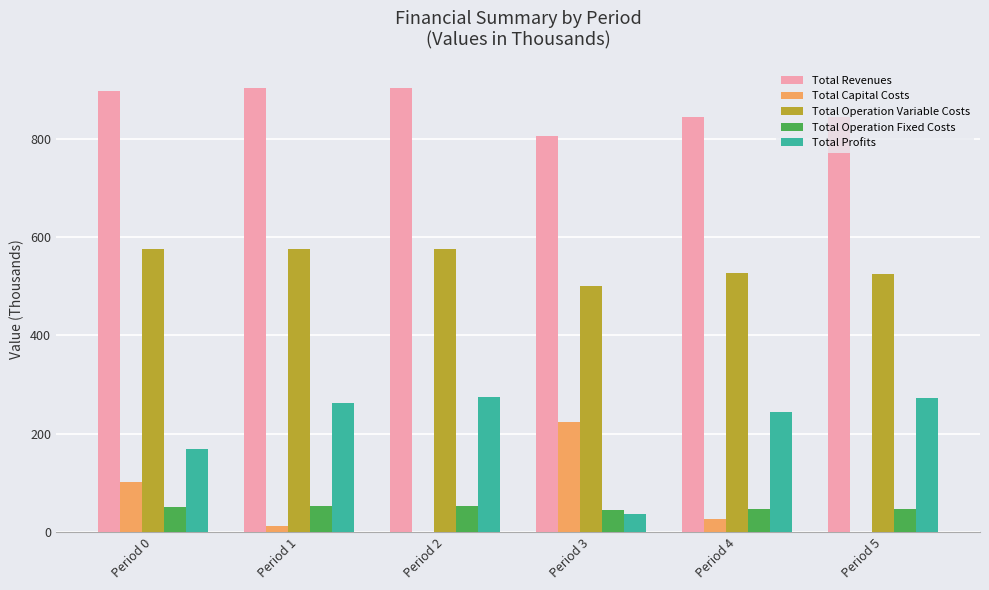

Where does the Total Profits series first go above 261?

Period 1